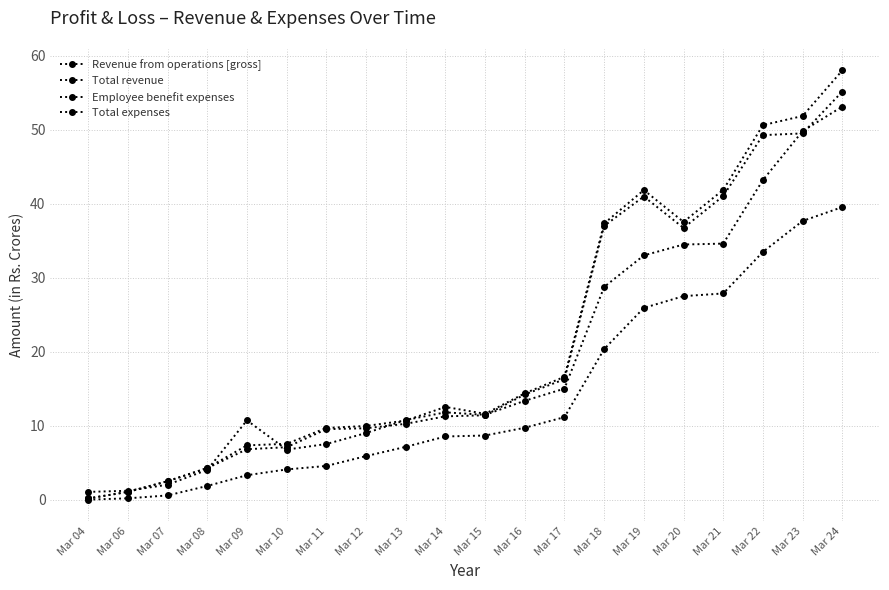

Does the chart have visible grid lines?

Yes